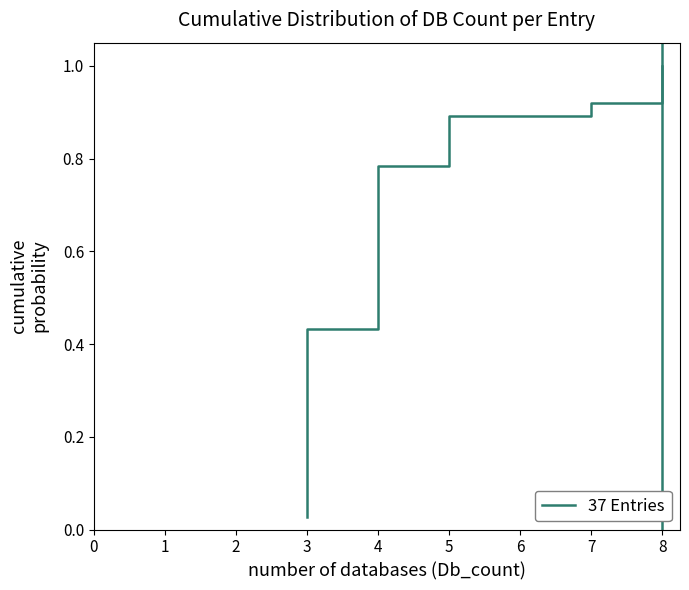

Is this an area chart (filled region under the line)?

No